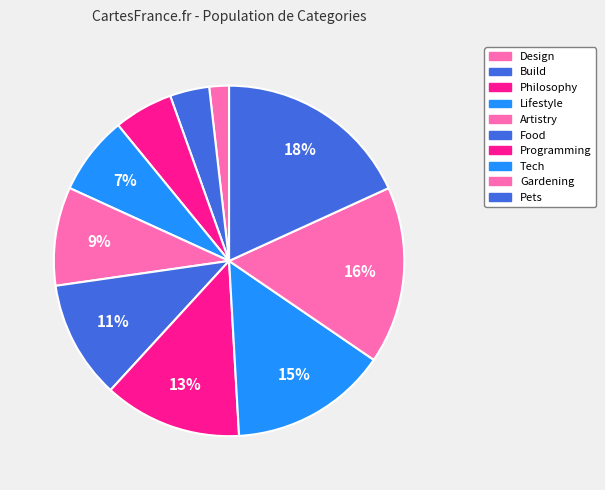

What is the ratio of the value at Pets to the value at Lifestyle?

2.5